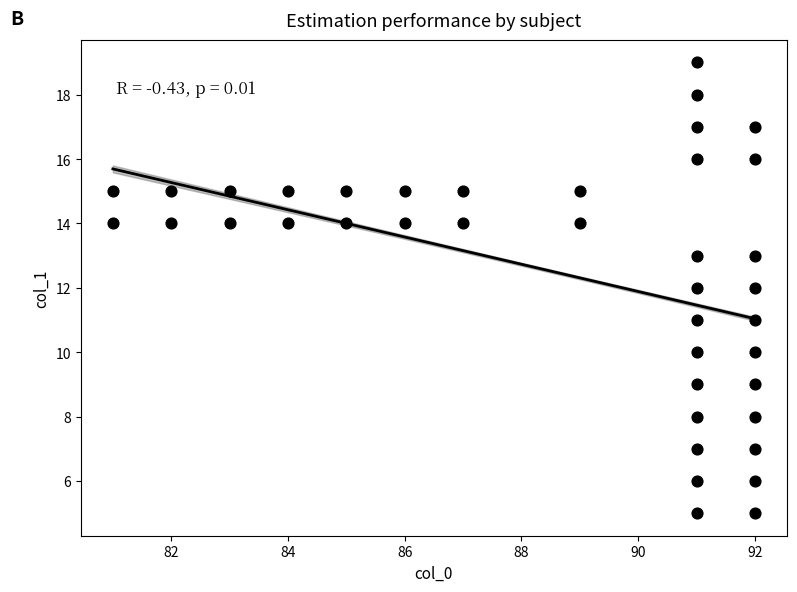

What is the range of X values (max minus min)?

11